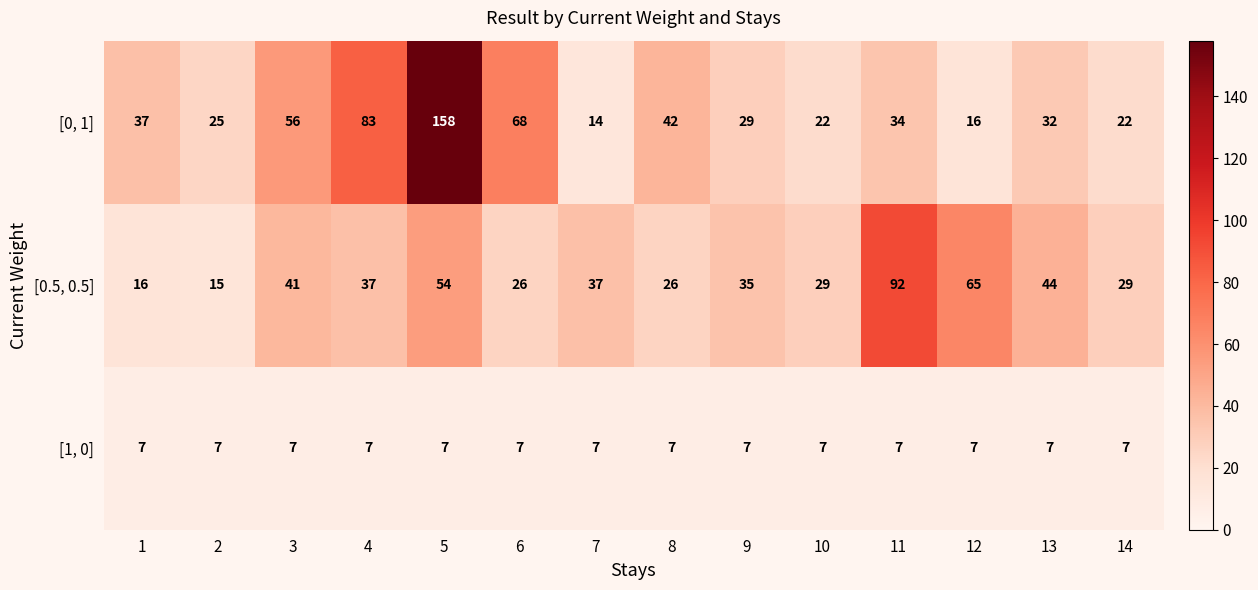

Between 9 and 11, which series saw the biggest shift?

[0.5, 0.5]